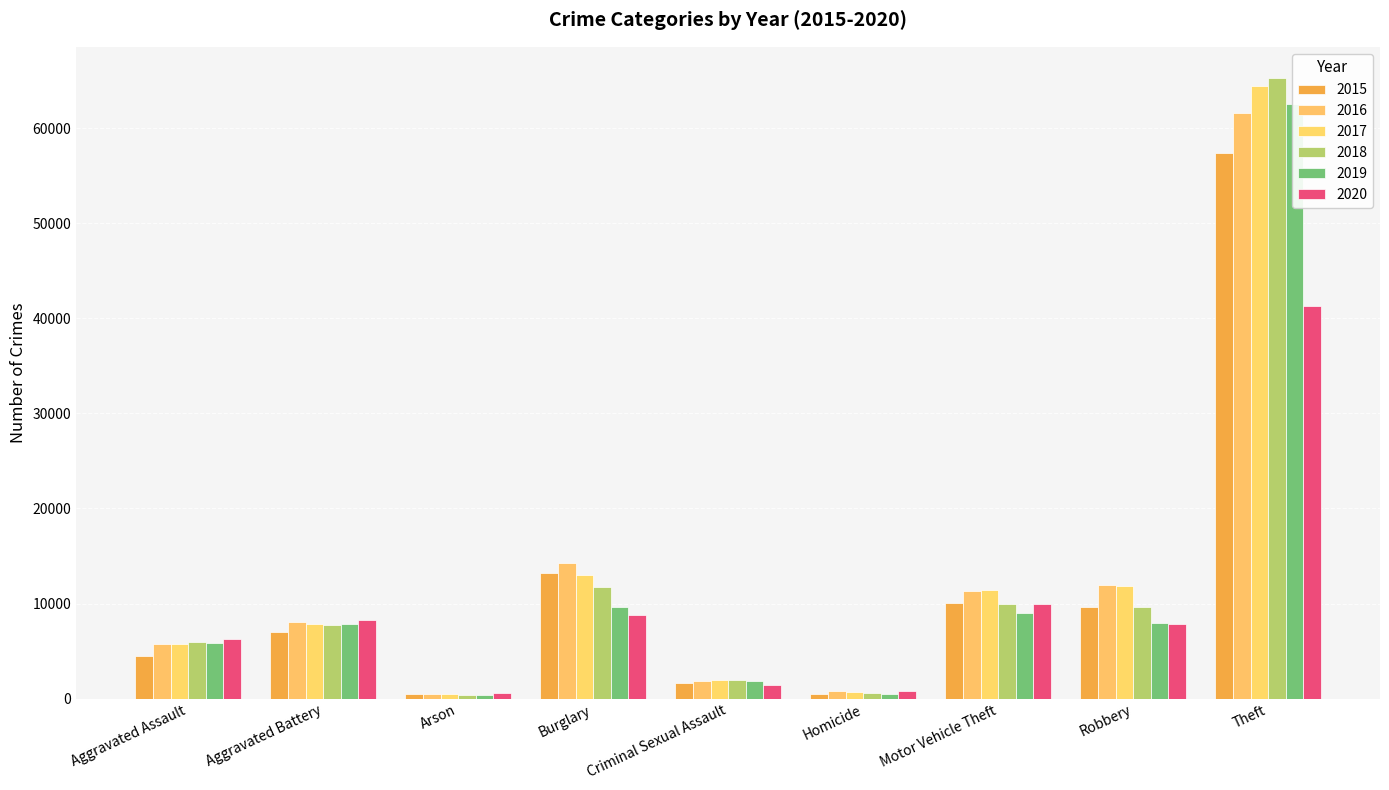

Reading left to right, list all the values displayed in this chart.

2015: Aggravated Assault=4480	Aggravated Battery=7018	Arson=448	Burglary=13184	Criminal Sexual Assault=1683	Homicide=496	Motor Vehicle Theft=10068	Robbery=9638	Theft=57350
2016: Aggravated Assault=5712	Aggravated Battery=8086	Arson=515	Burglary=14289	Criminal Sexual Assault=1833	Homicide=786	Motor Vehicle Theft=11286	Robbery=11960	Theft=61621
2017: Aggravated Assault=5793	Aggravated Battery=7845	Arson=444	Burglary=13001	Criminal Sexual Assault=1958	Homicide=672	Motor Vehicle Theft=11380	Robbery=11880	Theft=64386
2018: Aggravated Assault=6001	Aggravated Battery=7734	Arson=373	Burglary=11747	Criminal Sexual Assault=2002	Homicide=589	Motor Vehicle Theft=9985	Robbery=9681	Theft=65286
2019: Aggravated Assault=5841	Aggravated Battery=7857	Arson=376	Burglary=9638	Criminal Sexual Assault=1895	Homicide=498	Motor Vehicle Theft=8977	Robbery=7995	Theft=62492
2020: Aggravated Assault=6262	Aggravated Battery=8320	Arson=588	Burglary=8758	Criminal Sexual Assault=1469	Homicide=787	Motor Vehicle Theft=9959	Robbery=7855	Theft=41321